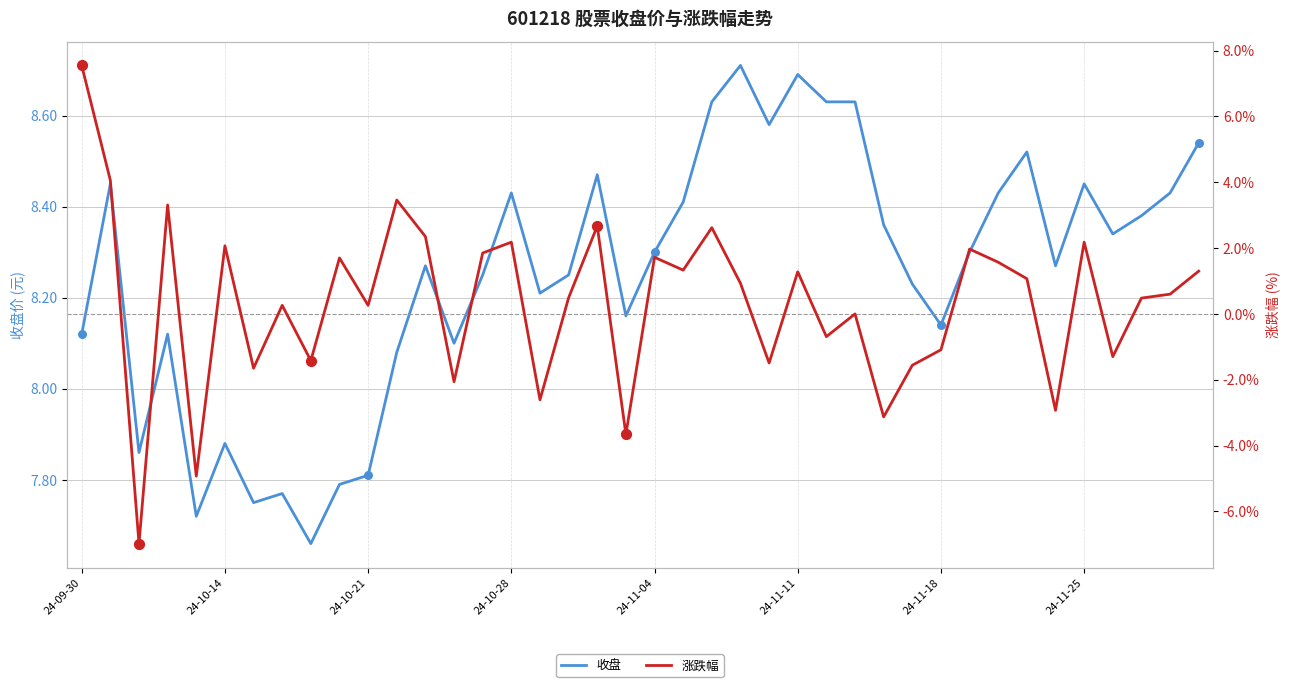

What are all the series names shown in the legend?

收盘, 涨跌幅